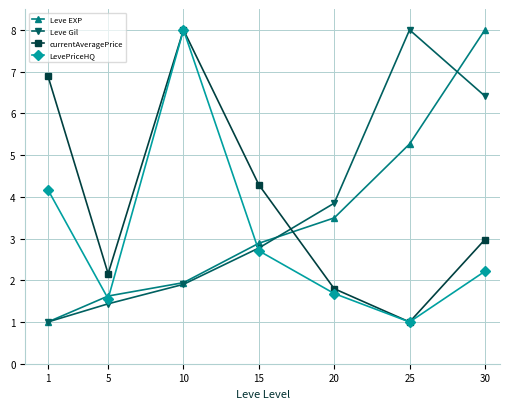

What is the difference between the highest and lowest values at 15?

1.6